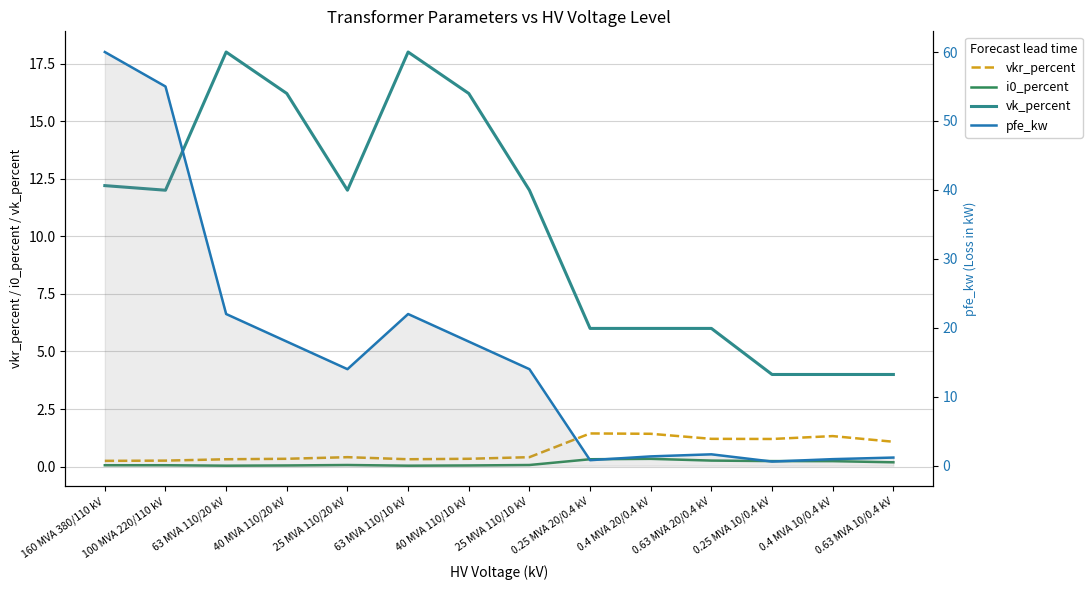

How many categories are shown in the chart?

14